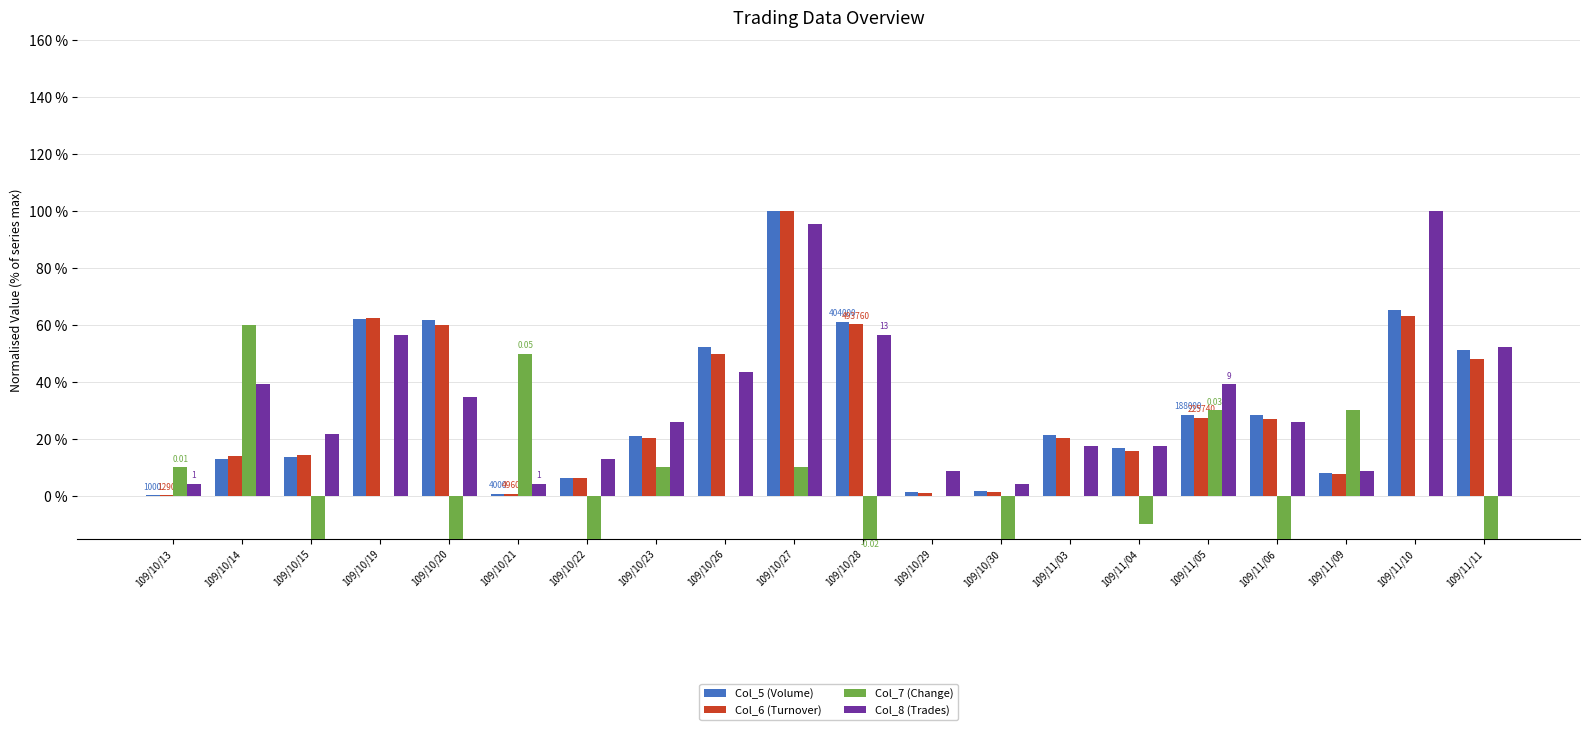

List the labels in order of Col_7 (Change) value, smallest first.

109/10/20, 109/10/15, 109/10/30, 109/10/22, 109/11/11, 109/11/06, 109/10/28, 109/11/04, 109/10/19, 109/10/26, 109/10/29, 109/11/03, 109/11/10, 109/10/13, 109/10/23, 109/10/27, 109/11/05, 109/11/09, 109/10/21, 109/10/14